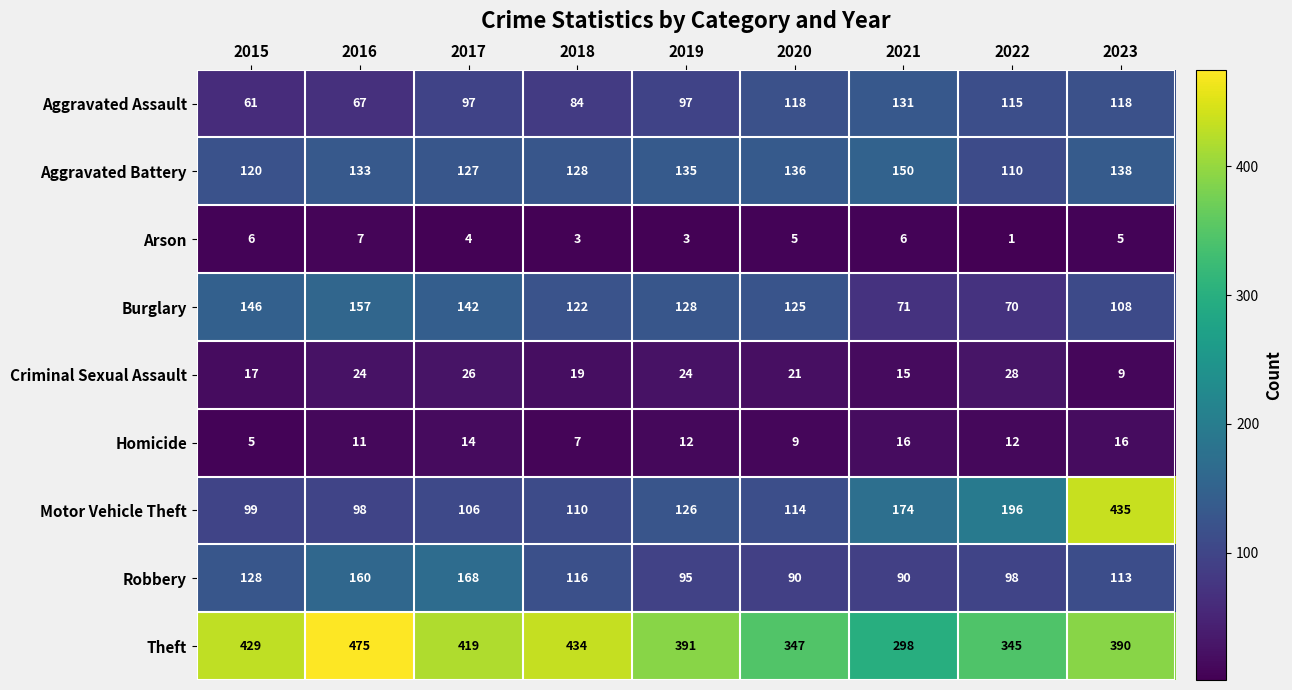

True or false: Criminal Sexual Assault has a value of 19 at 2018.

True